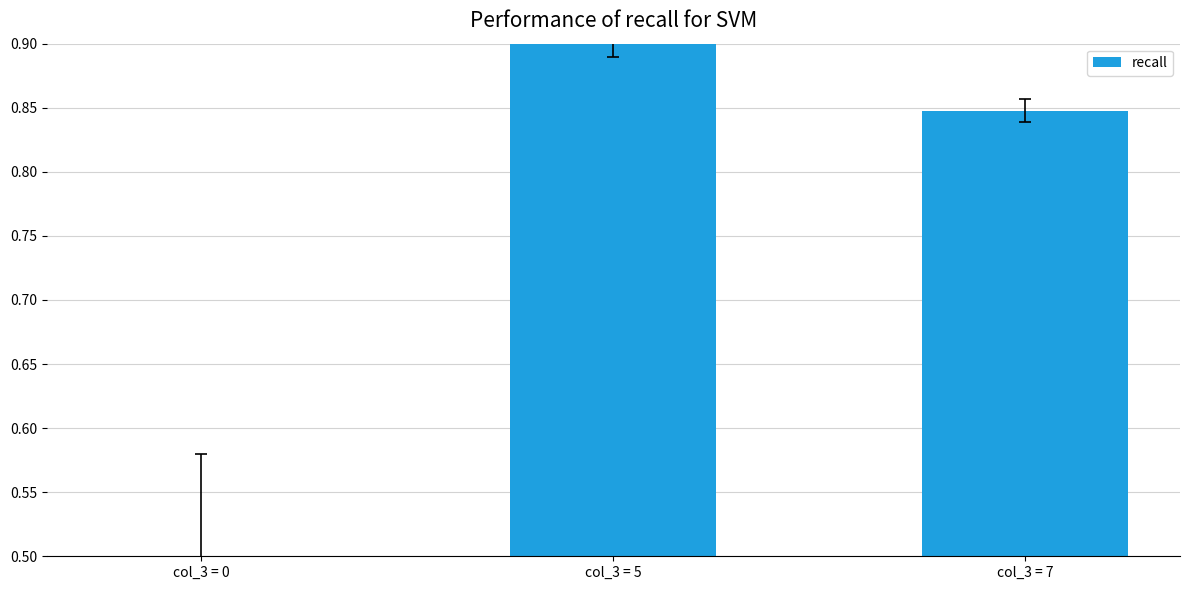

What is the difference between the maximum and minimum values?

0.4